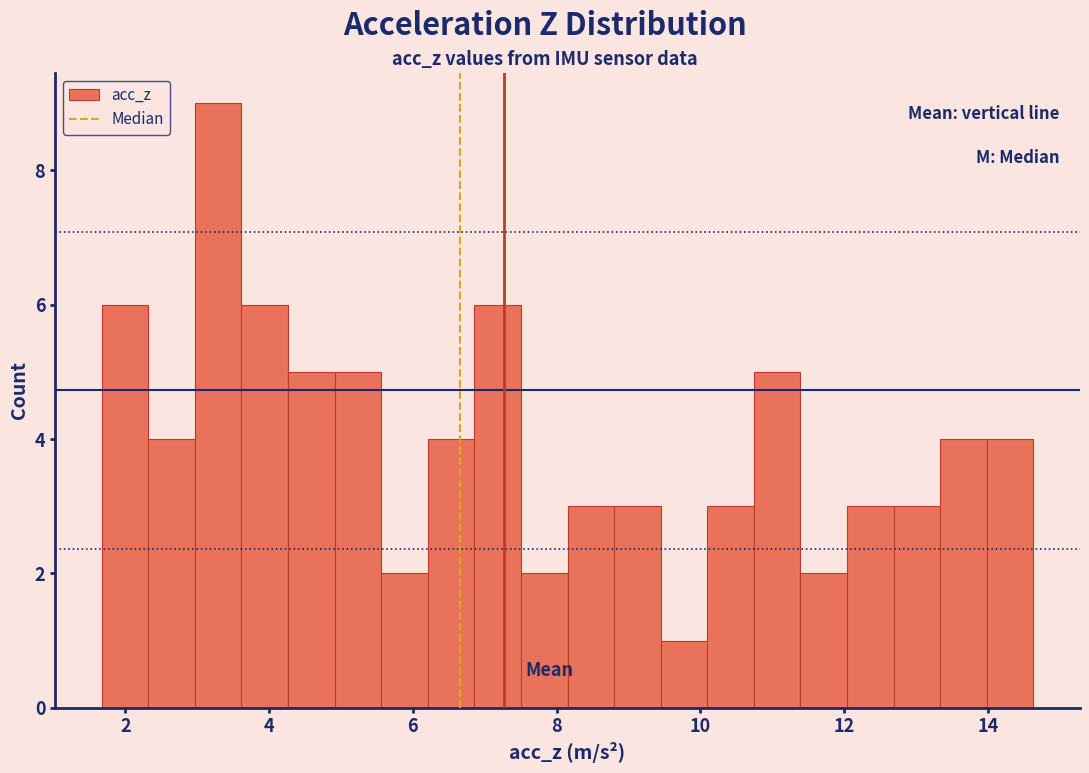

Around what value on the x-axis is the tallest bar? Give the approximate position of its centre, as read against the axis.

3.2